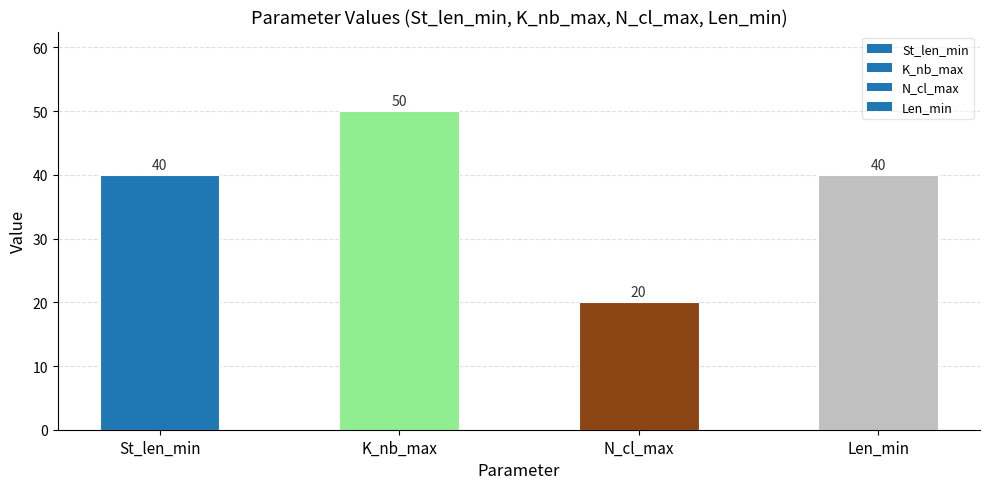

True or false: the data shows 8 at N_cl_max.

False